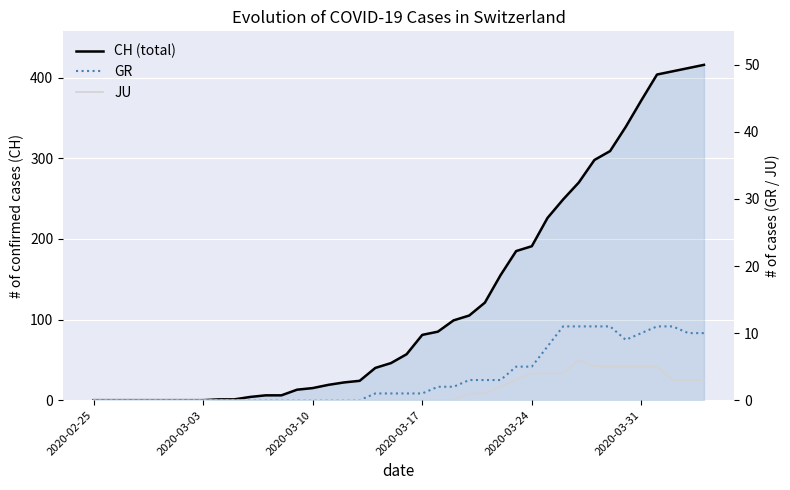

True or false: GR has more than 0 points higher than both neighbors.

False